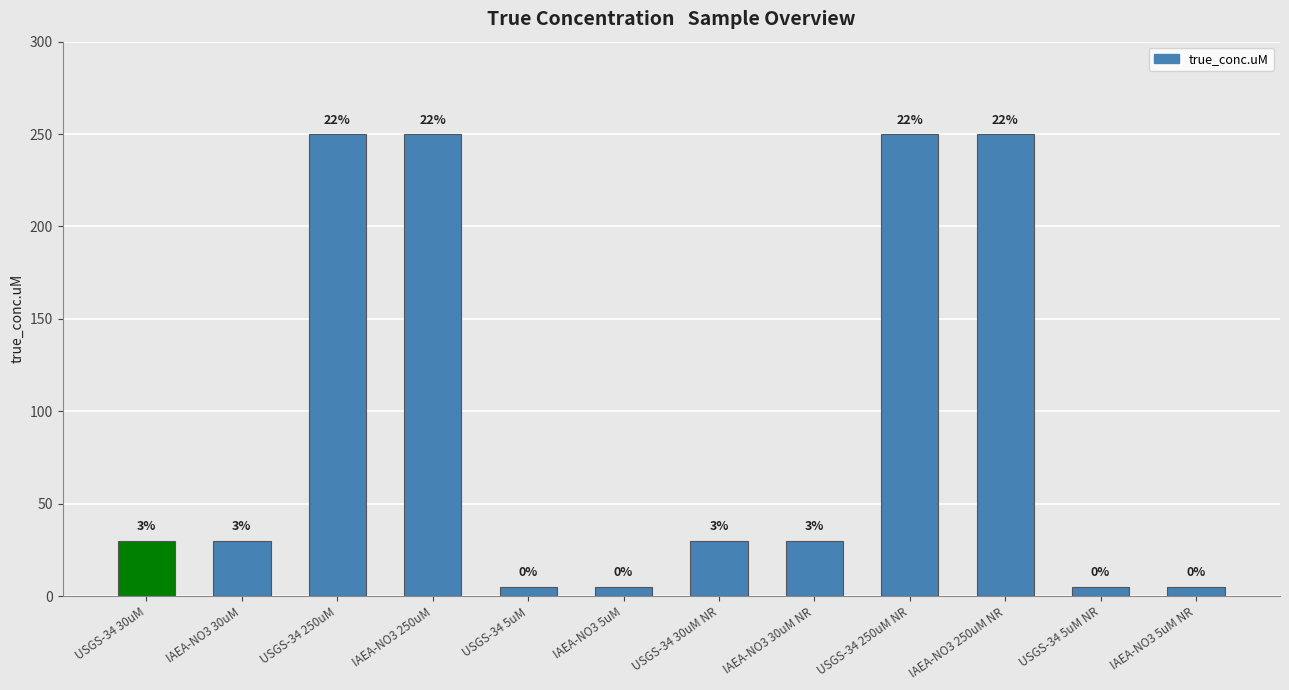

What is the difference between the maximum and minimum values?

245